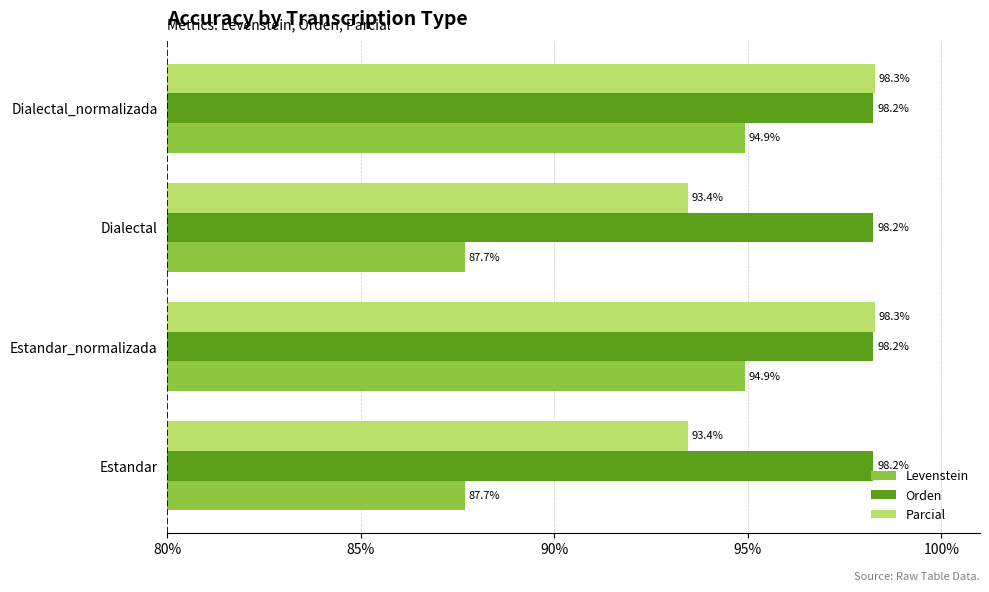

Which series has the largest range (max minus min)?

Levenstein